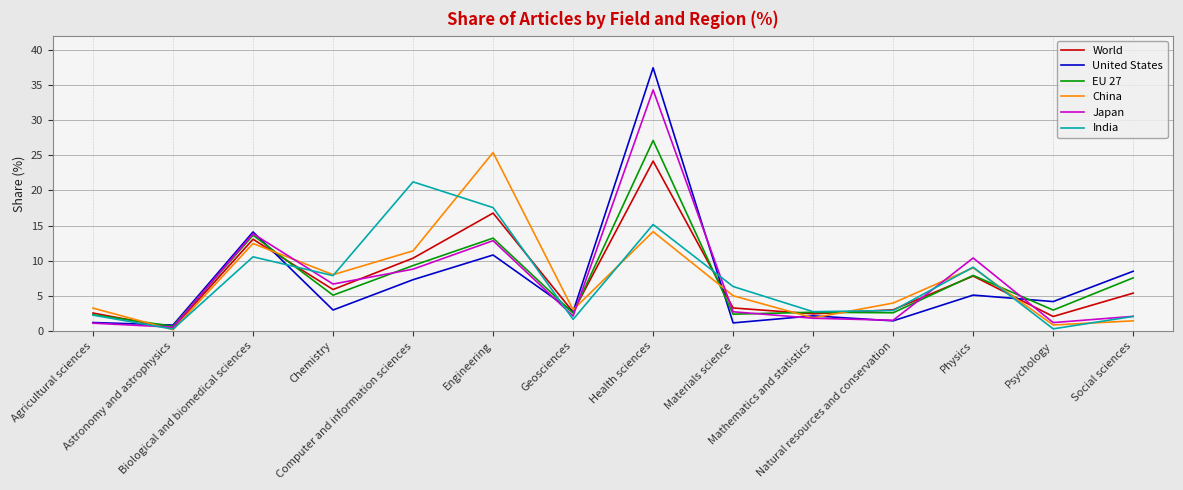

Which series has the widest spread of values?

United States